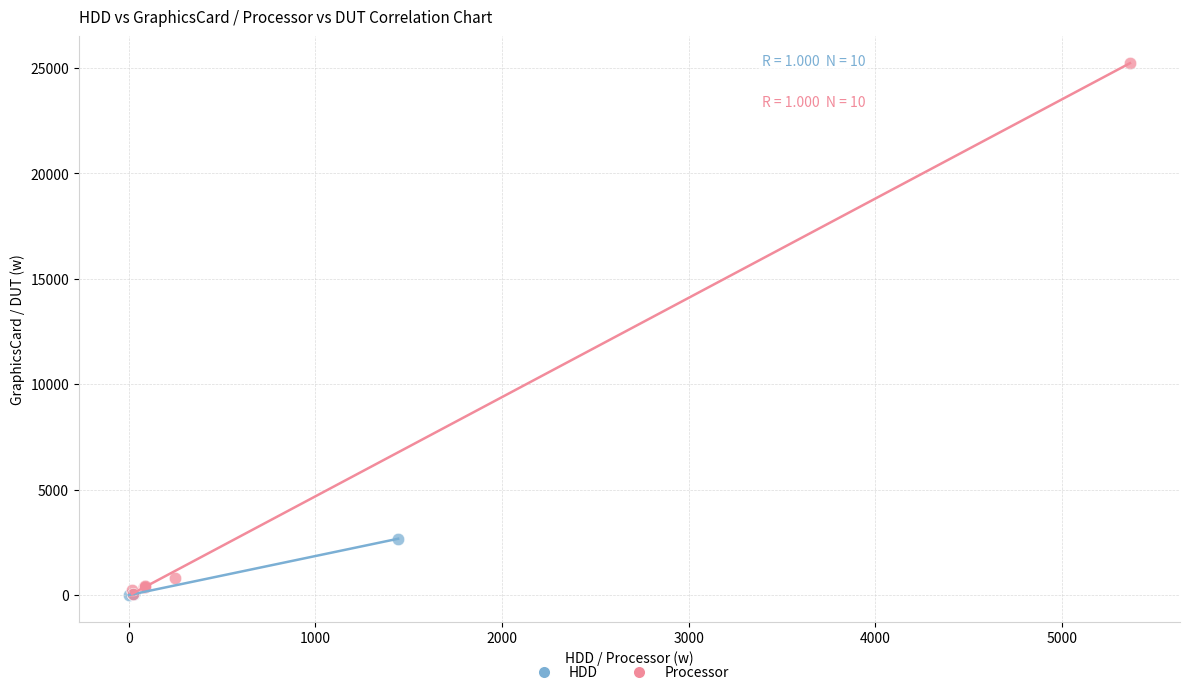

Which series has the largest Y range (max minus min)?

Processor